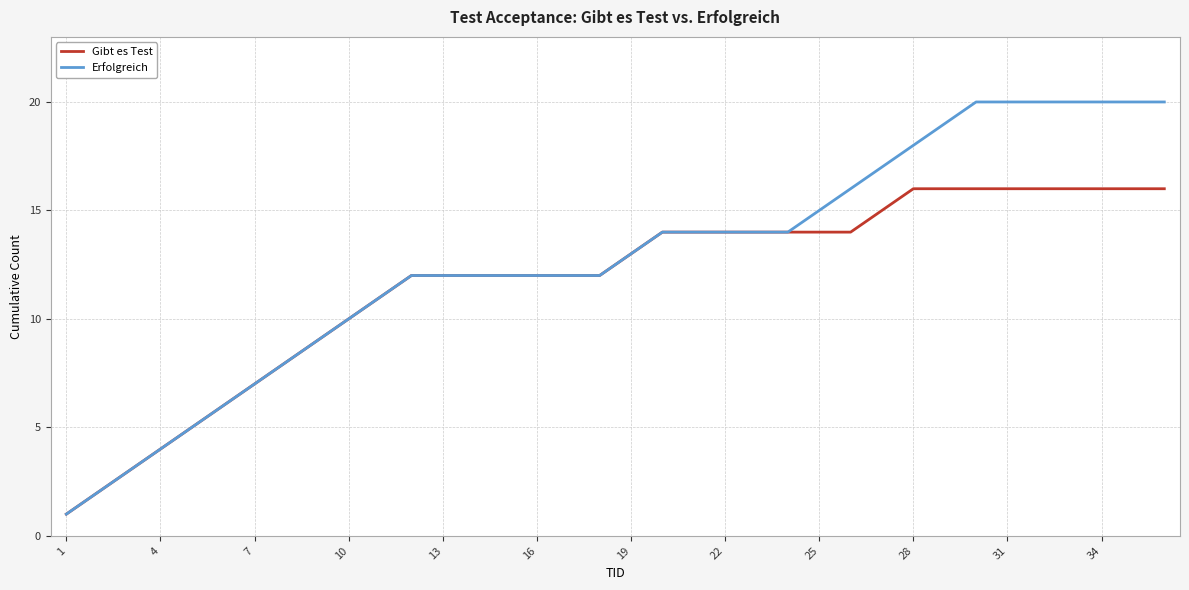

Reading right to left, list all the values displayed in this chart.

Gibt es Test: 16	16	16	16	16	16	16	16	16	15	14	14	14	14	14	14	14	13	12	12	12	12	12	12	12	11	10	9	8	7	6	5	4	3	2	1
Erfolgreich: 20	20	20	20	20	20	20	19	18	17	16	15	14	14	14	14	14	13	12	12	12	12	12	12	12	11	10	9	8	7	6	5	4	3	2	1